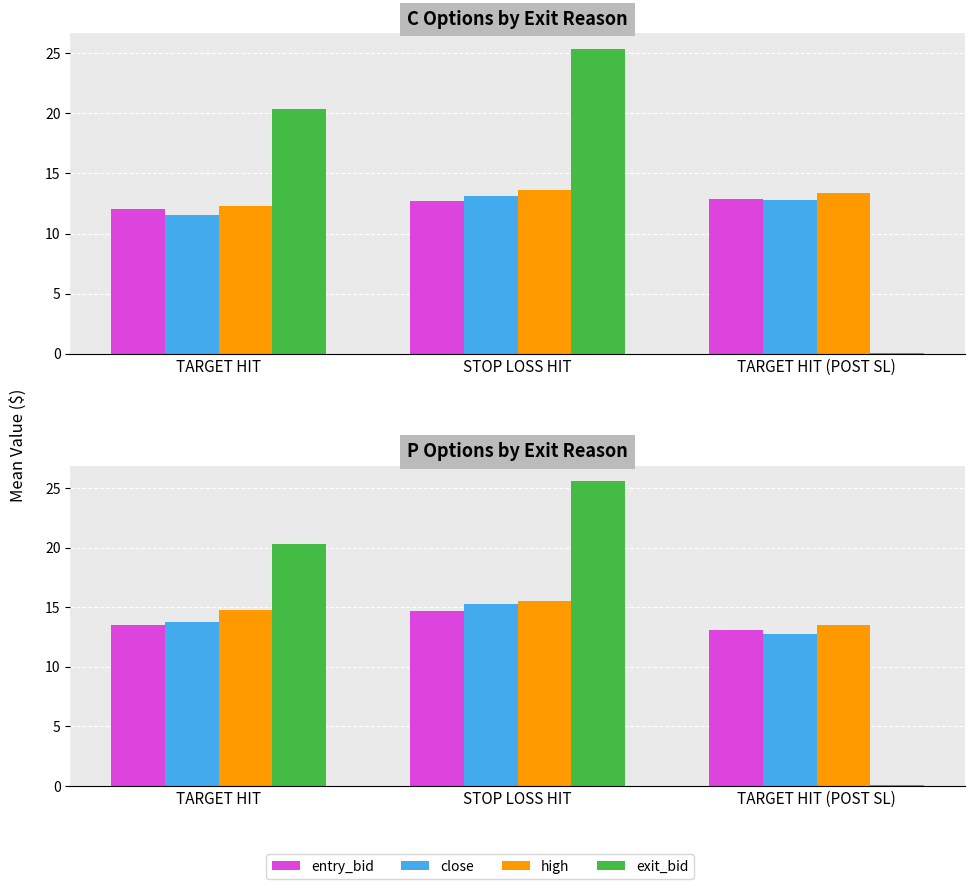

The value of high at STOP LOSS HIT is 15.5. True or false?

True